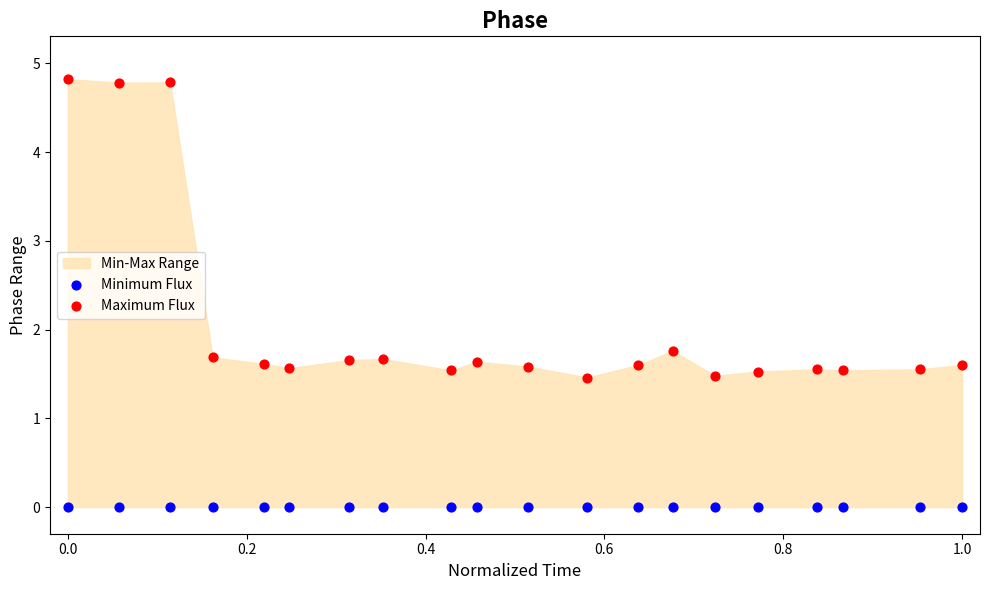

In the Maximum Flux series, what Y value is closest to 3?

1.8